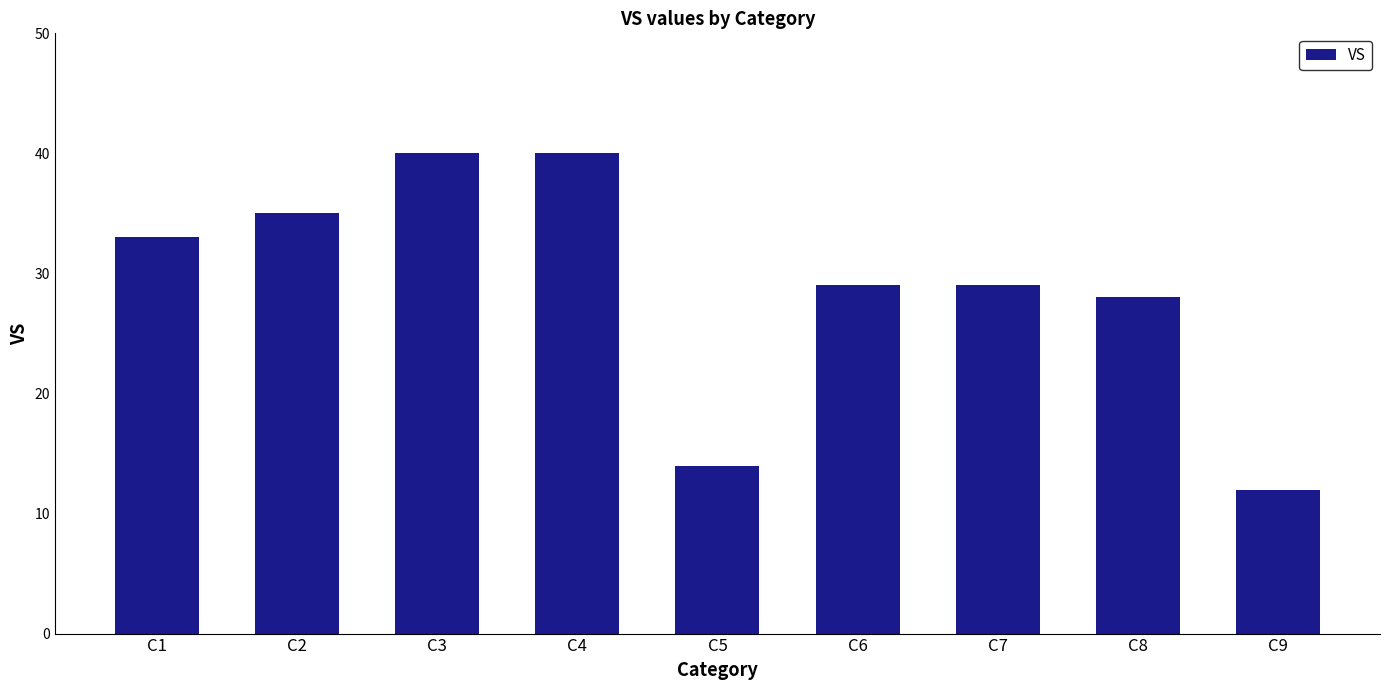

What is the value of the 3rd bar from the left?

40